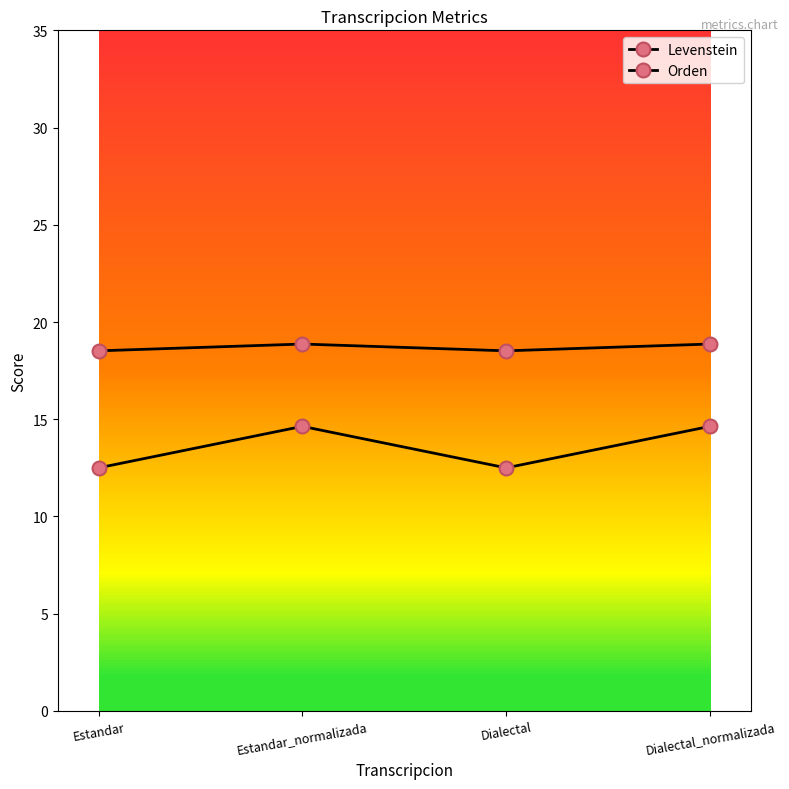

How many lines are shown in the chart?

2